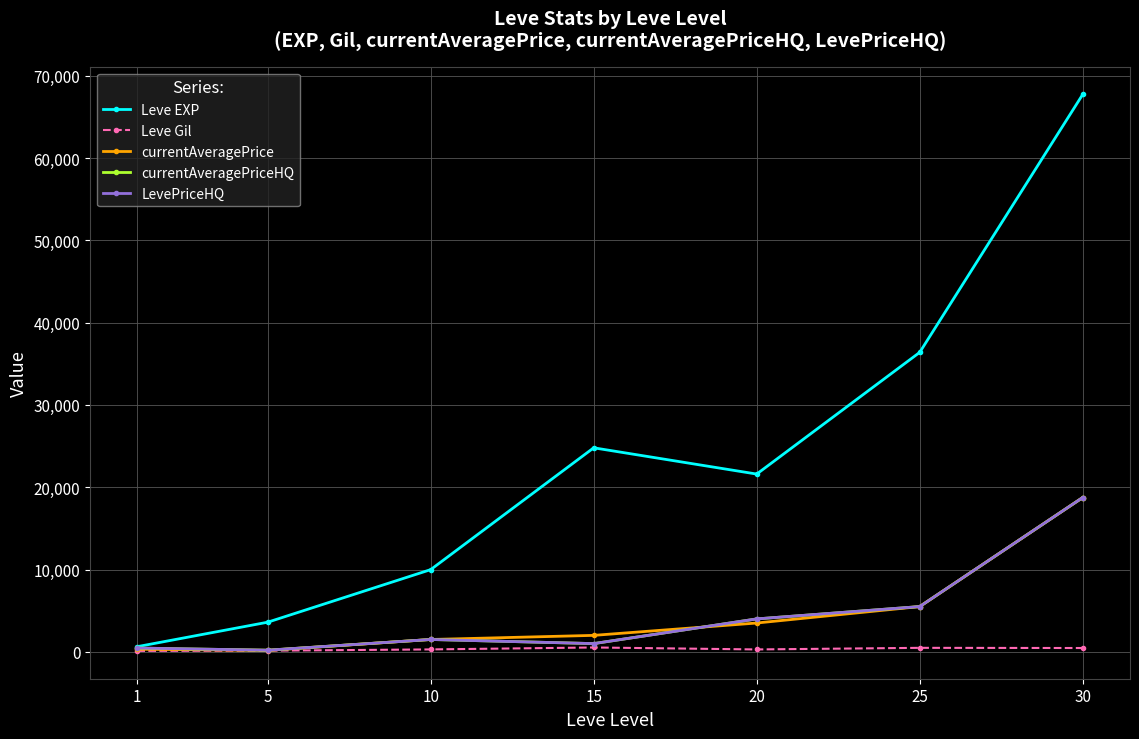

Where is LevePriceHQ nearest to the value 9474?

25